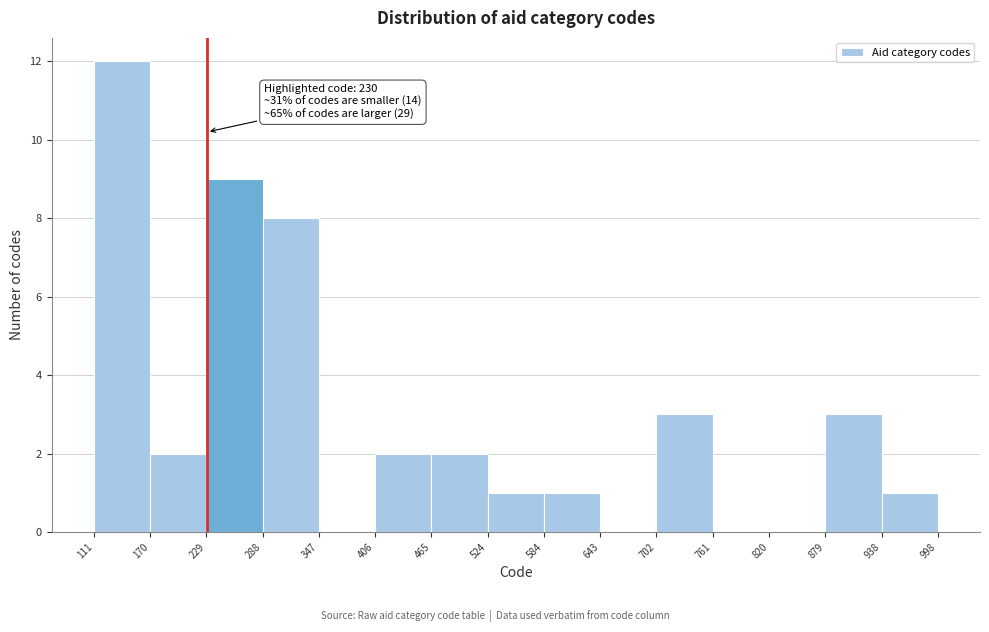

Over which range of the x-axis is the bar tallest?

111 to 170